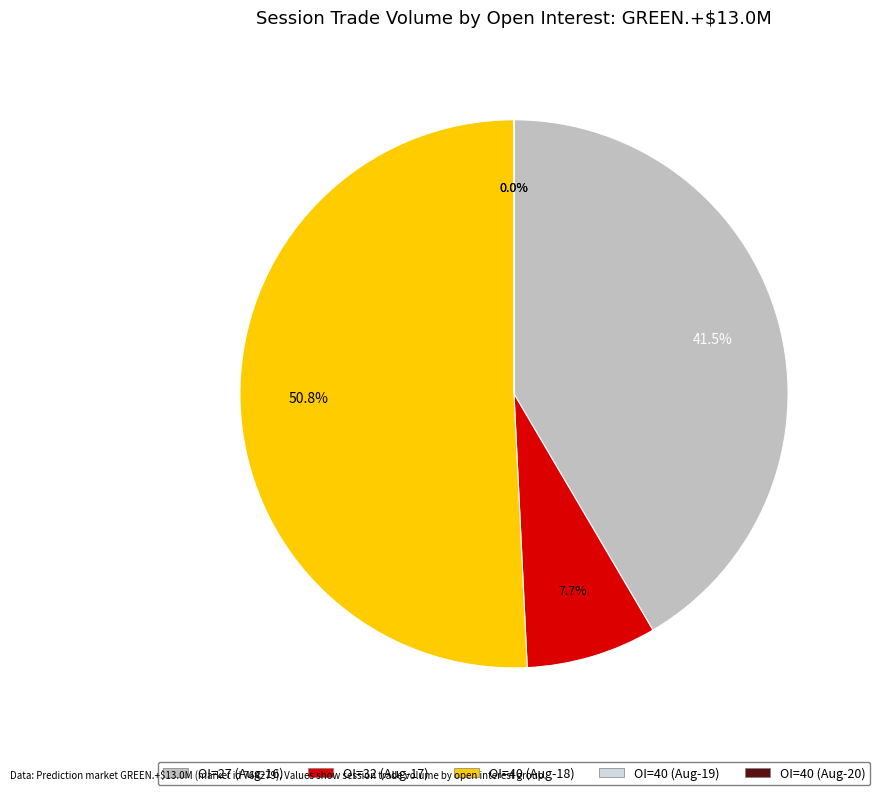

Rank the categories by value from highest to lowest.

40 (2012-08-18), 27 (2012-08-16), 32 (2012-08-17), 40 (2012-08-19), 40 (2012-08-20)